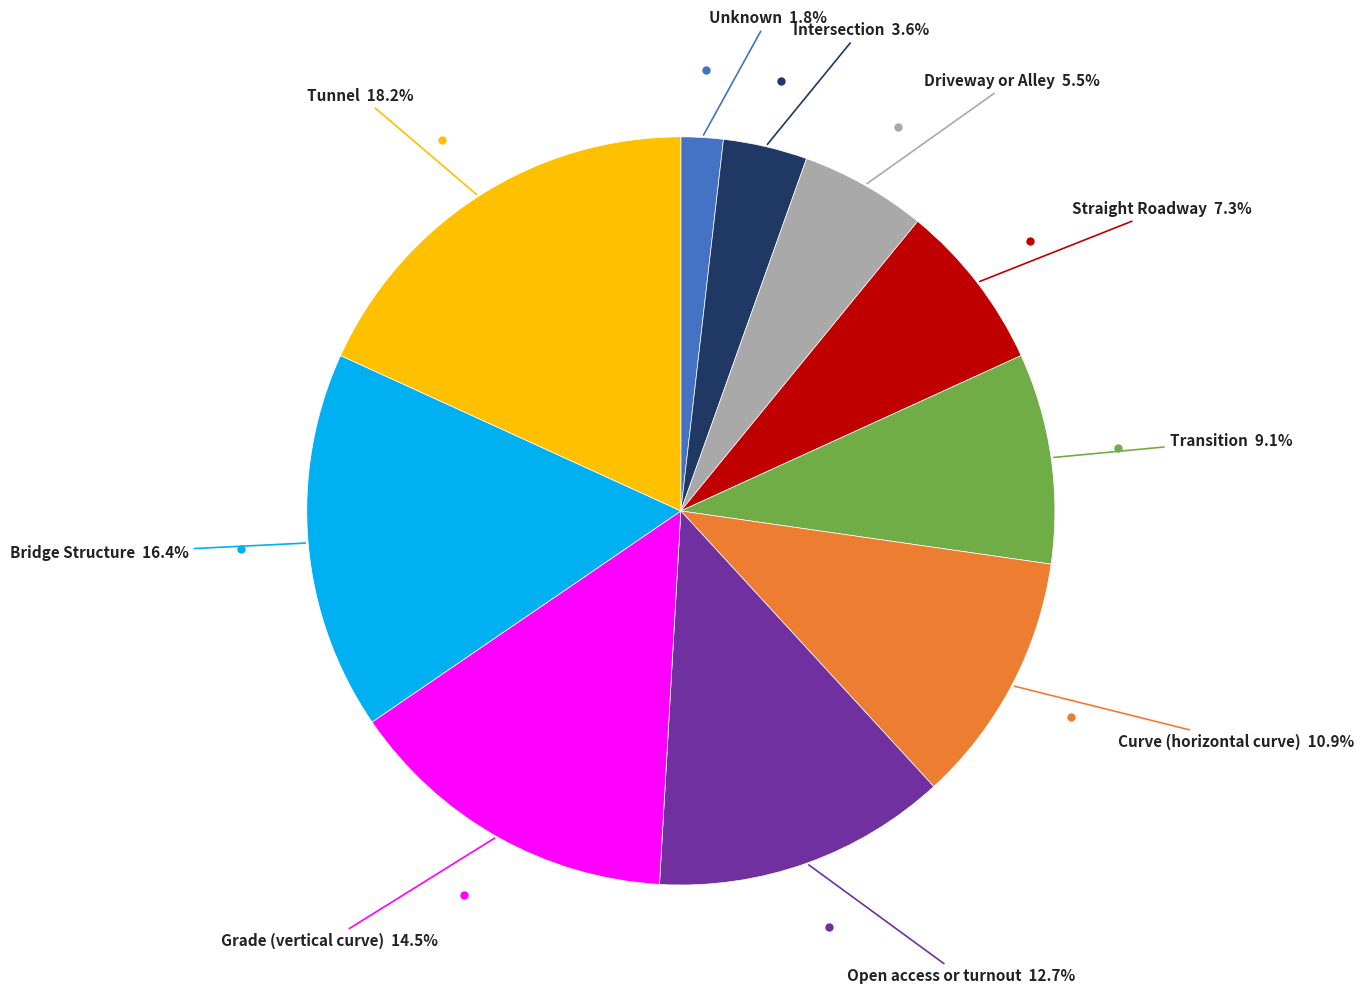

Does any single category account for the majority?

No